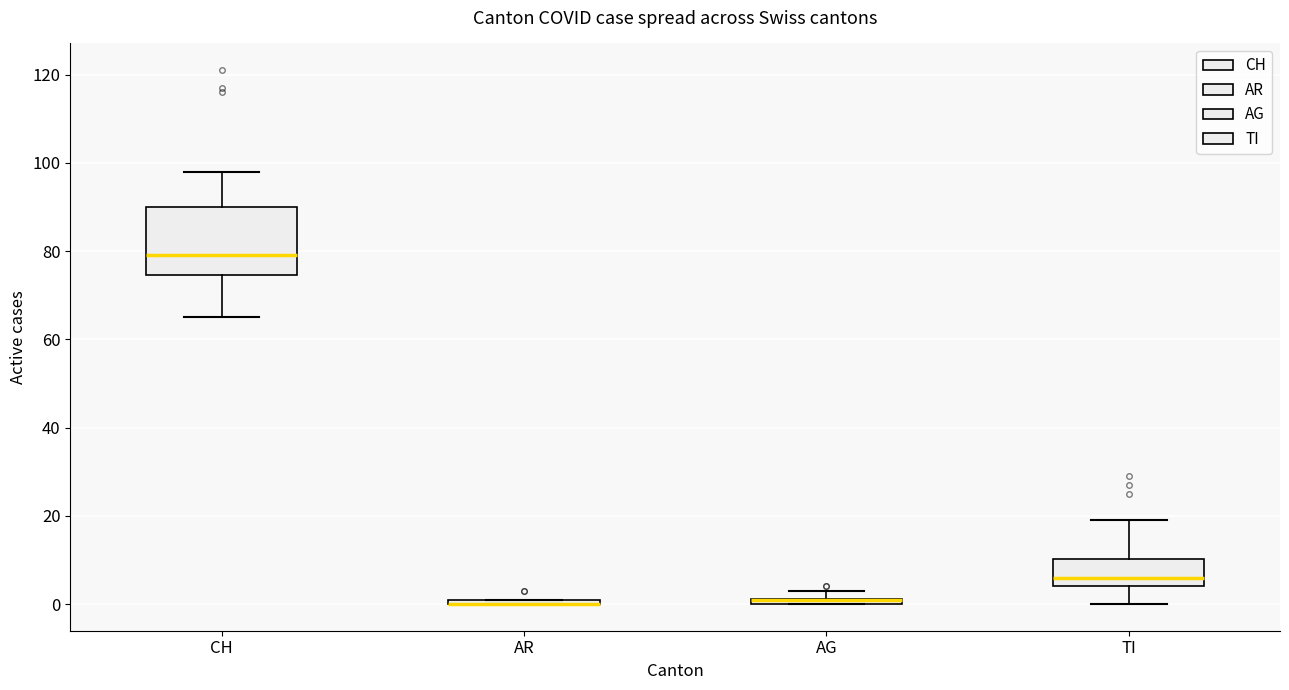

Which box is the tallest, from its lower edge to its upper edge?

CH